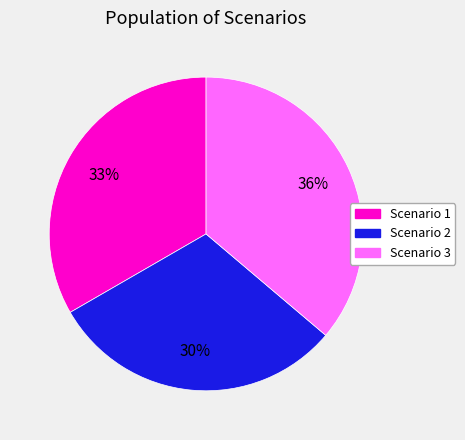

The Scenario 1 slice represents 22% of the pie. True or false?

False